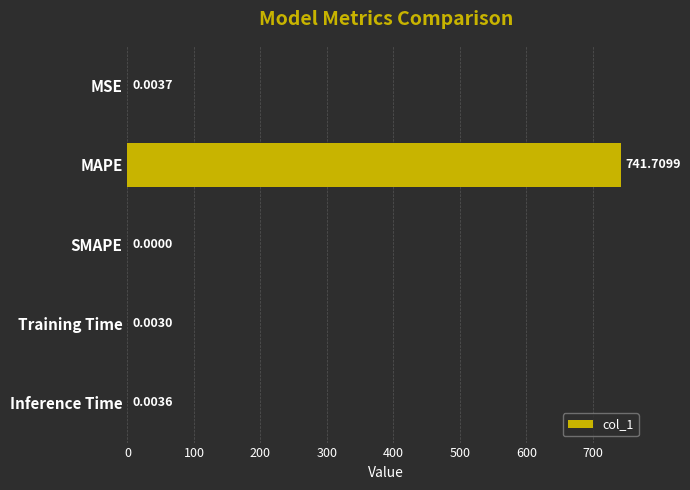

Between MSE and MAPE, which is larger?

MAPE